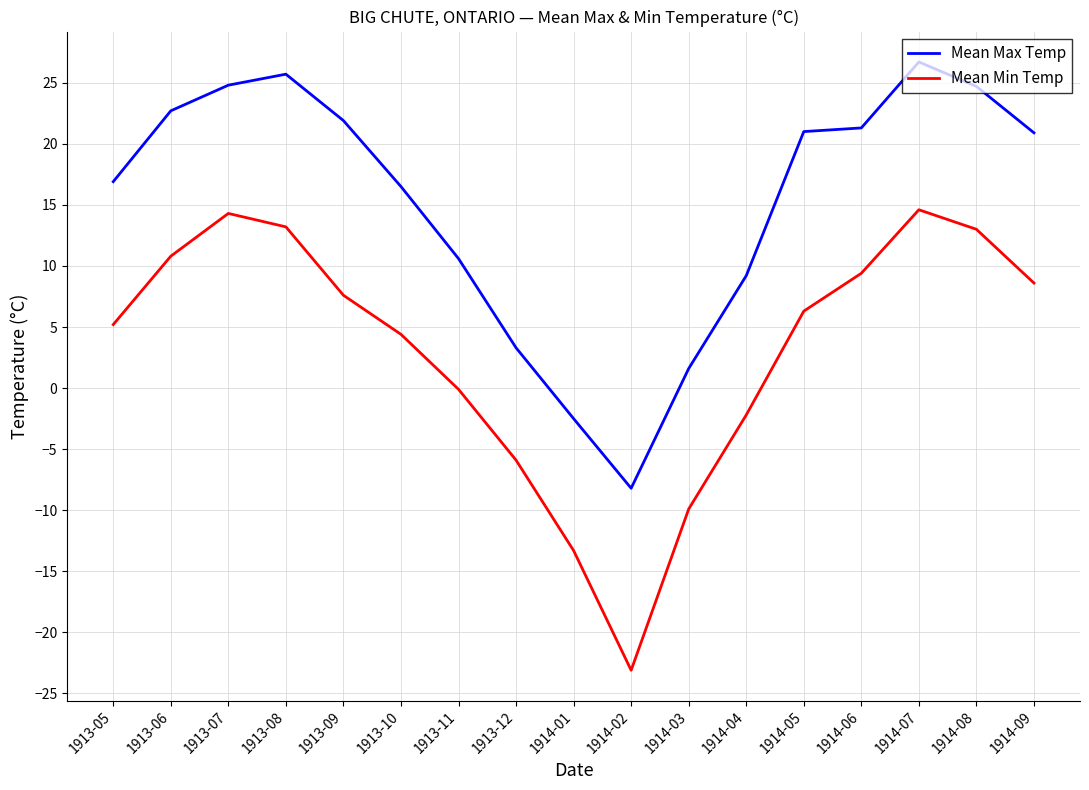

What is the difference between the maximum and second lowest values in the Mean Max Temp series?

29.2